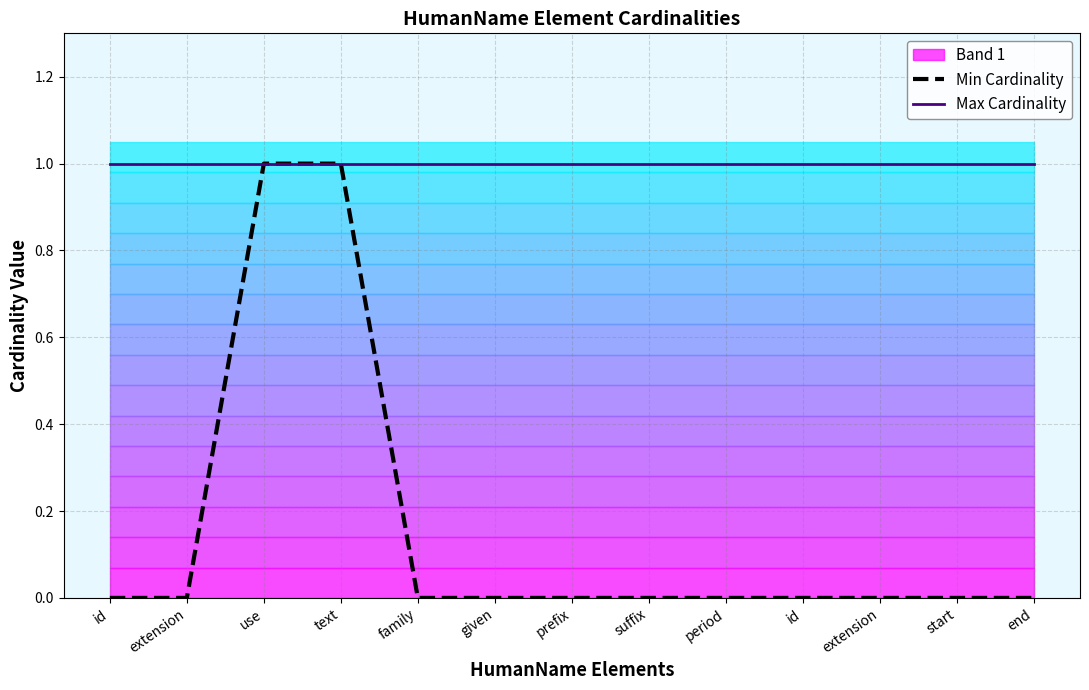

Where is Max Cardinality nearest to the value 1?

id